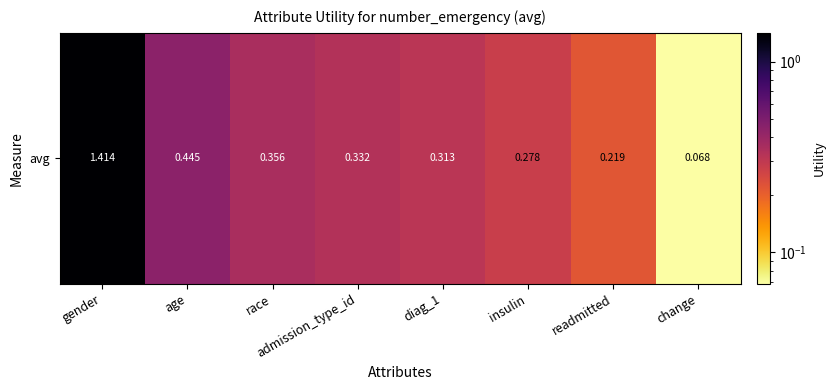

Reading left to right, list all the values displayed in this chart.

gender=1.4	age=0.4	race=0.4	admission_type_id=0.3	diag_1=0.3	insulin=0.3	readmitted=0.2	change=0.1